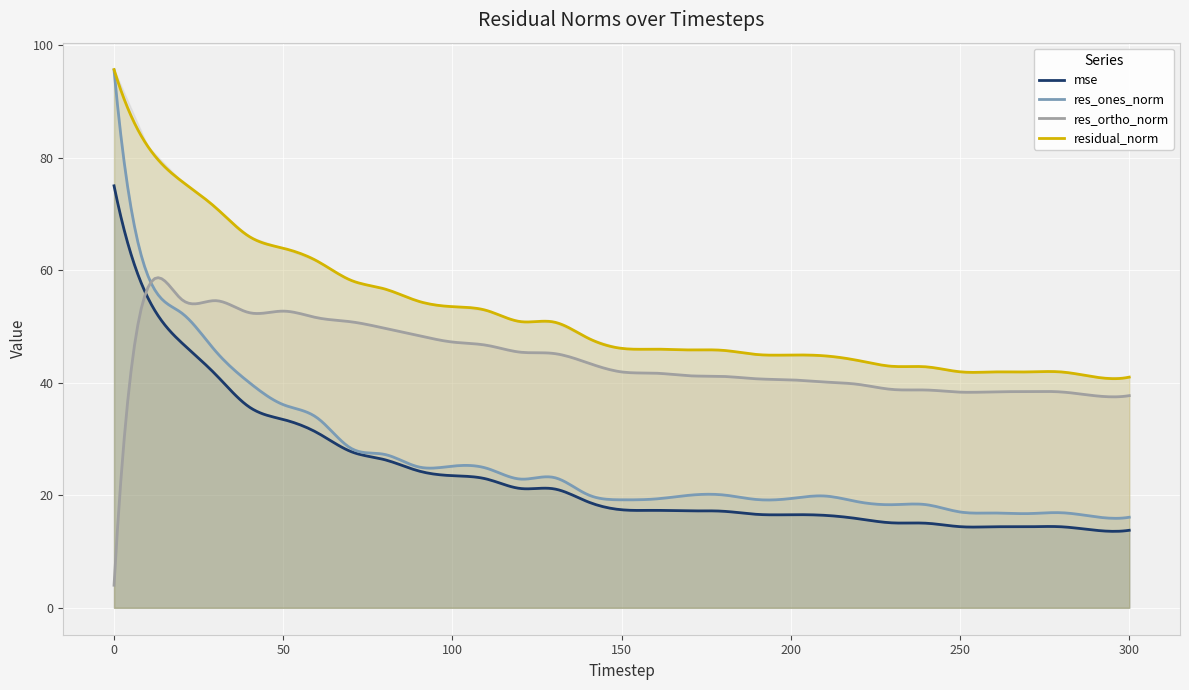

What is the value of the mse point at the 15th from the left?

18.8